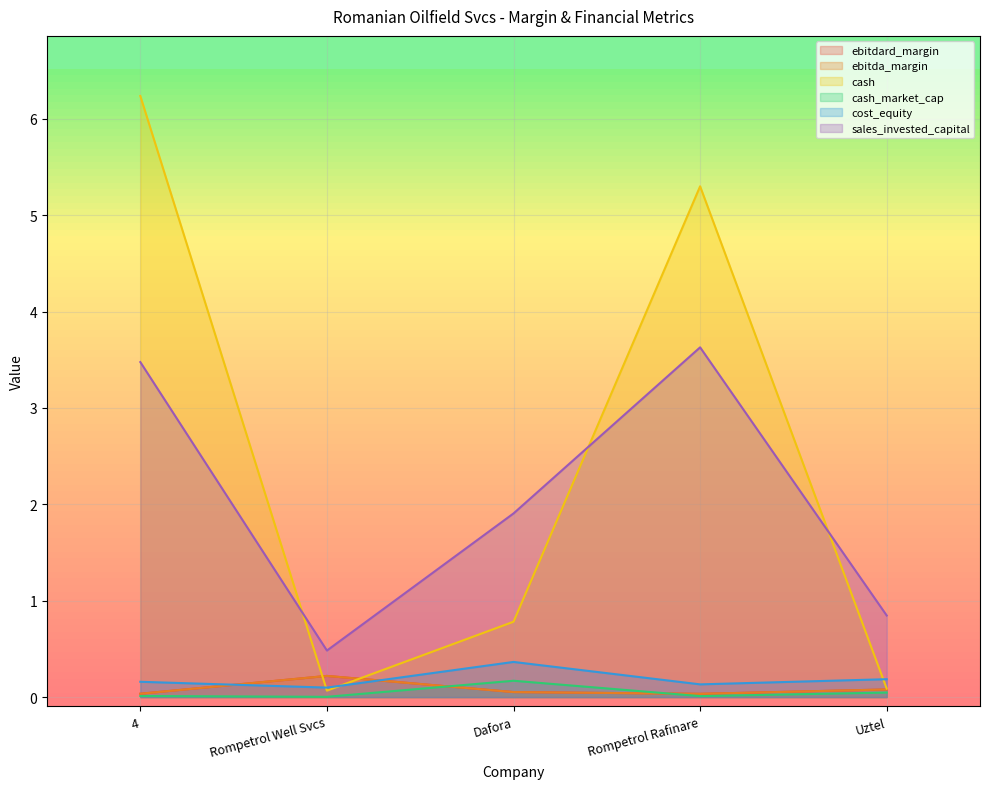

What position from the left is Uztel?

5